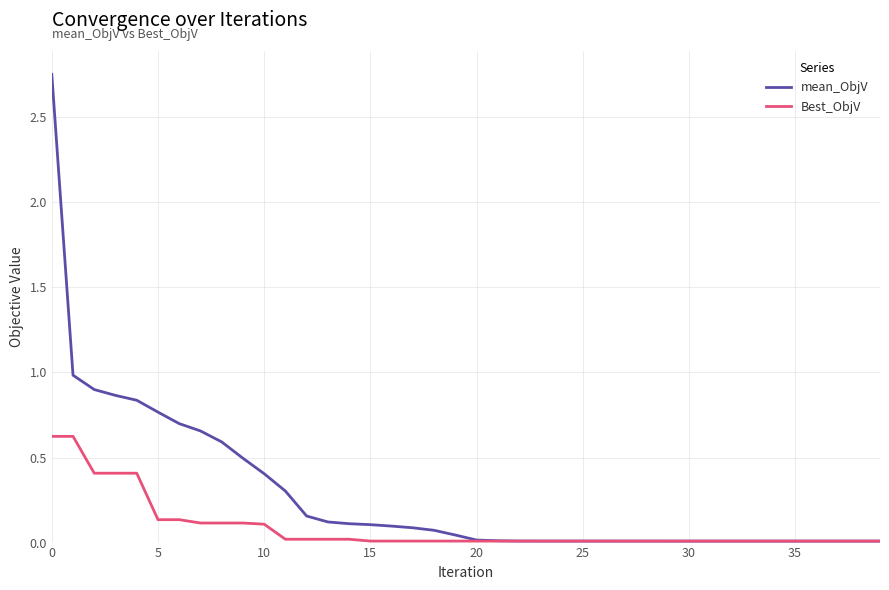

What is the difference between the second highest and minimum values in the Best_ObjV series?

0.6